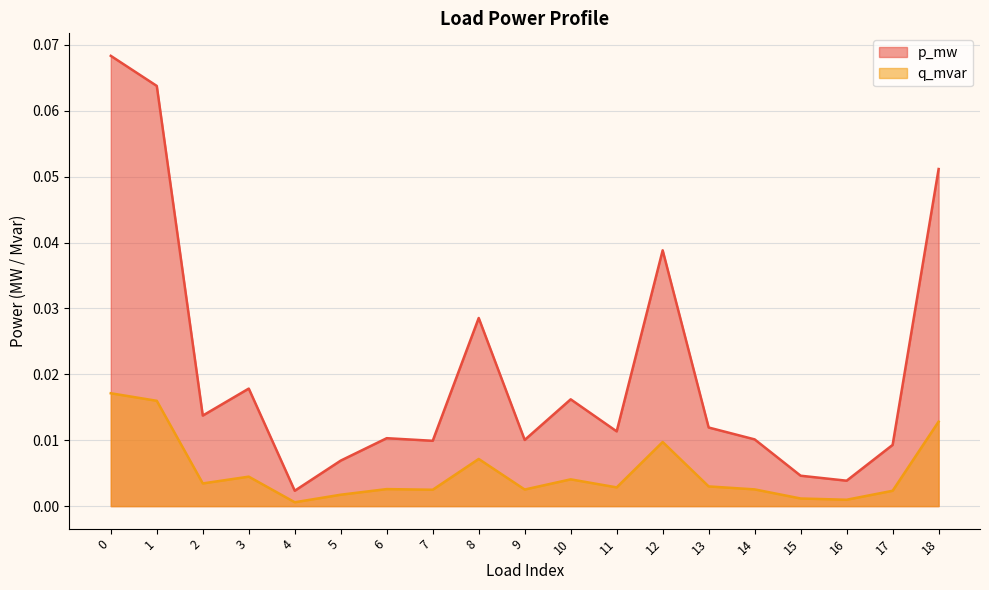

Which series has the widest spread of values?

p_mw